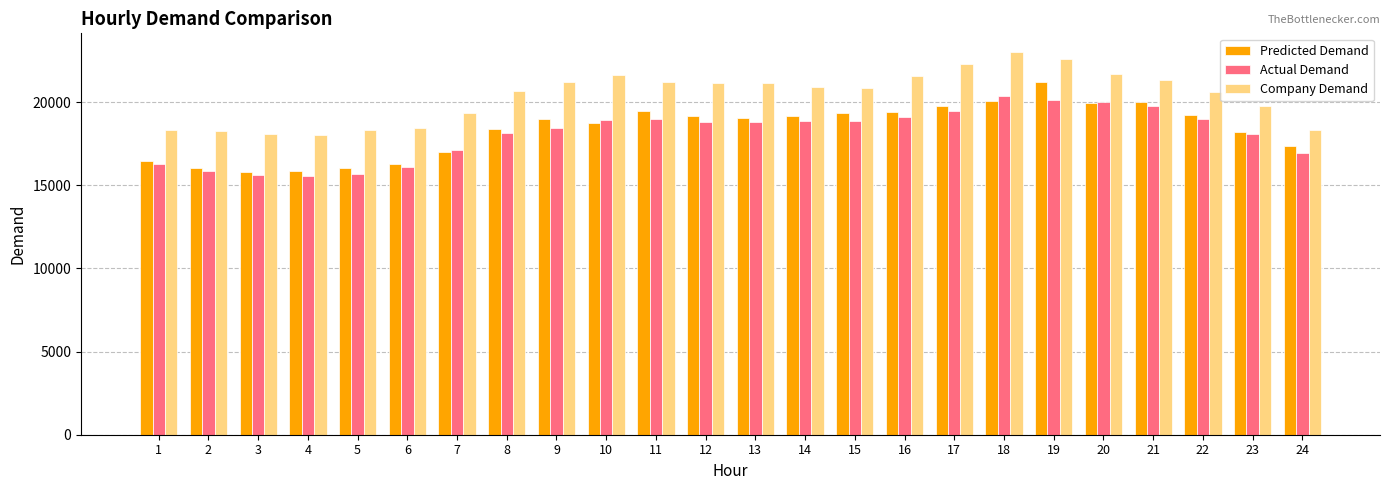

What are all the series names shown in the legend?

Predicted Demand, Actual Demand, Company Demand